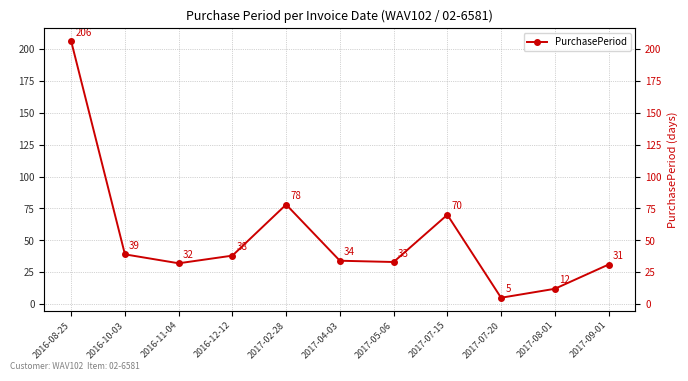

What is the difference between the maximum and minimum values?

201